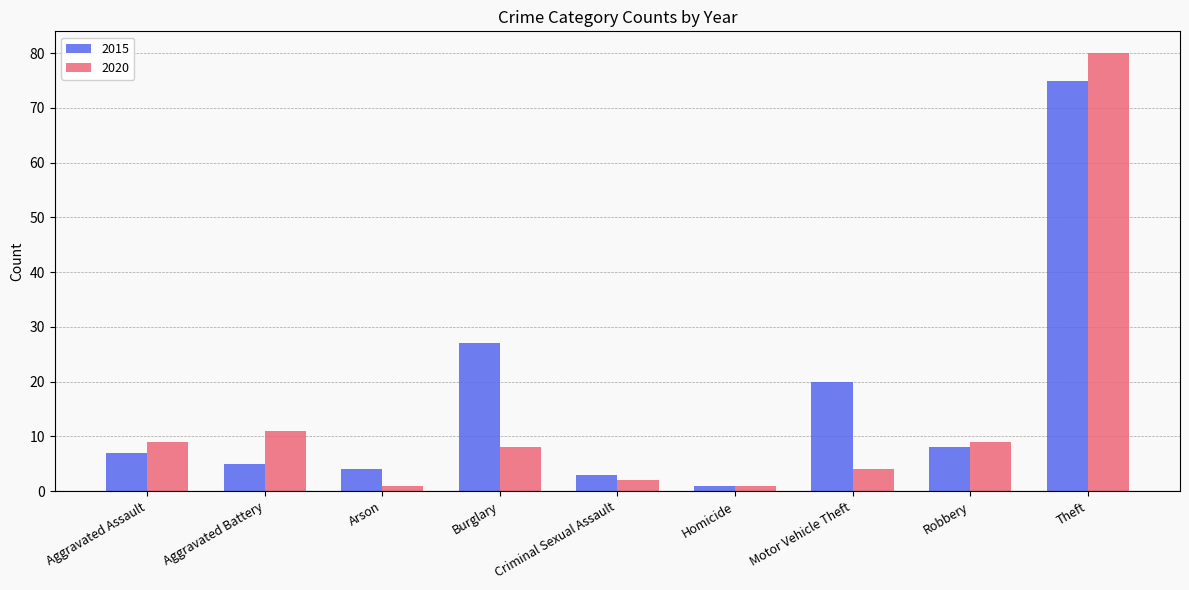

At how many categories does at least one series exceed 18?

3